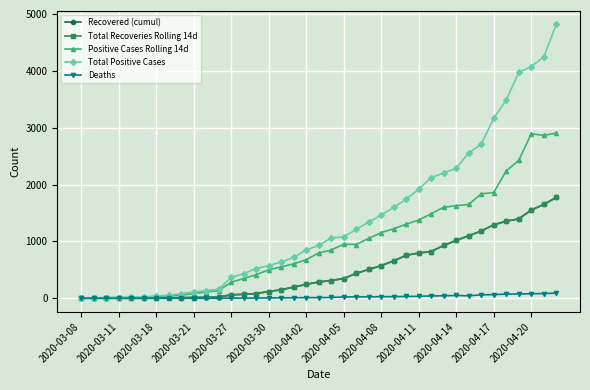

Which series has the largest total across all categories?

Total Positive Cases